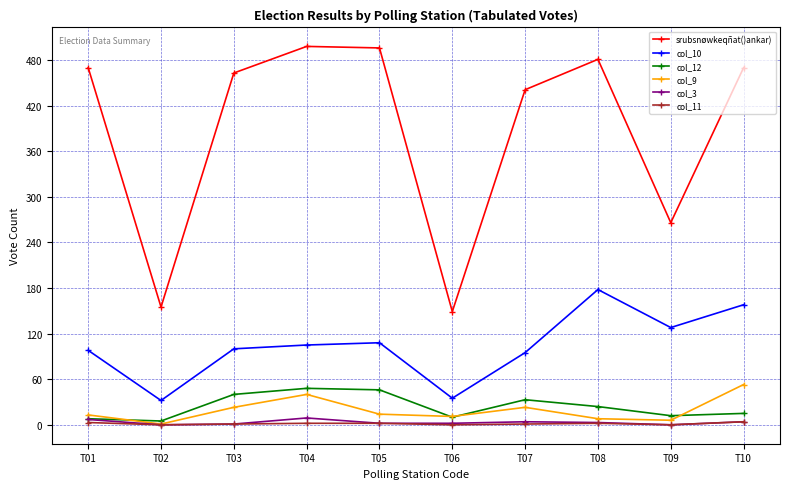

What is the difference between the highest and lowest values at T02?

155